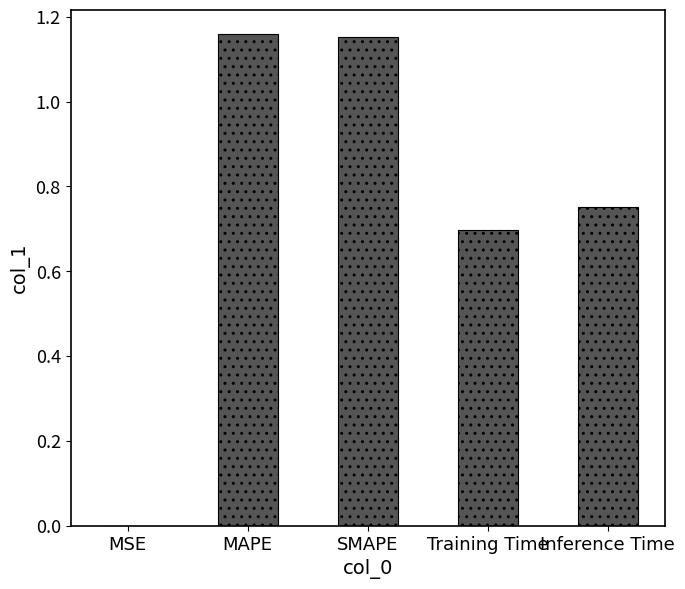

At which label is the value closest to 0?

MSE